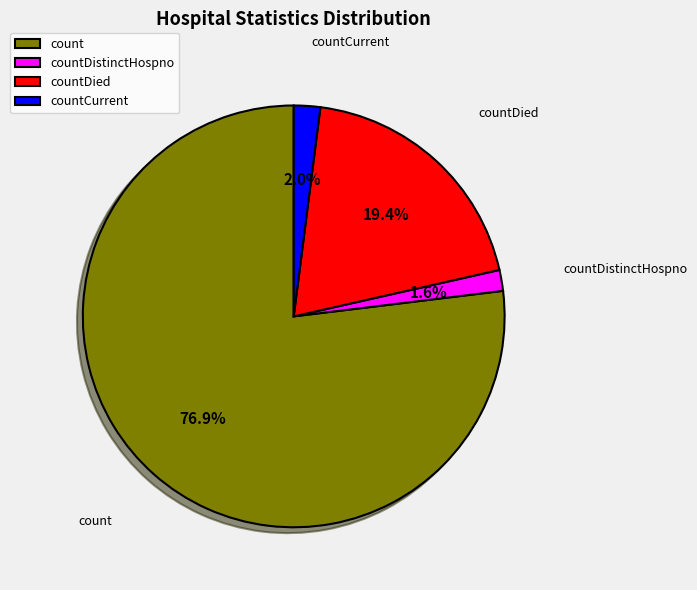

True or false: countDistinctHospno accounts for 2% of the total.

True